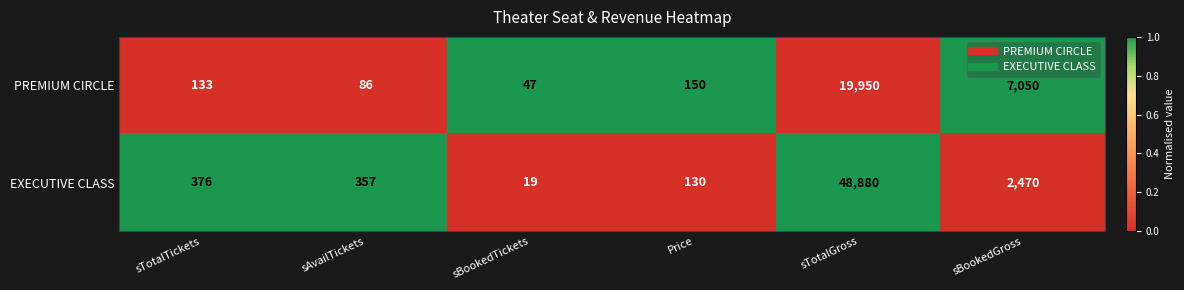

Rank the series by their maximum value, from highest to lowest.

EXECUTIVE CLASS, PREMIUM CIRCLE